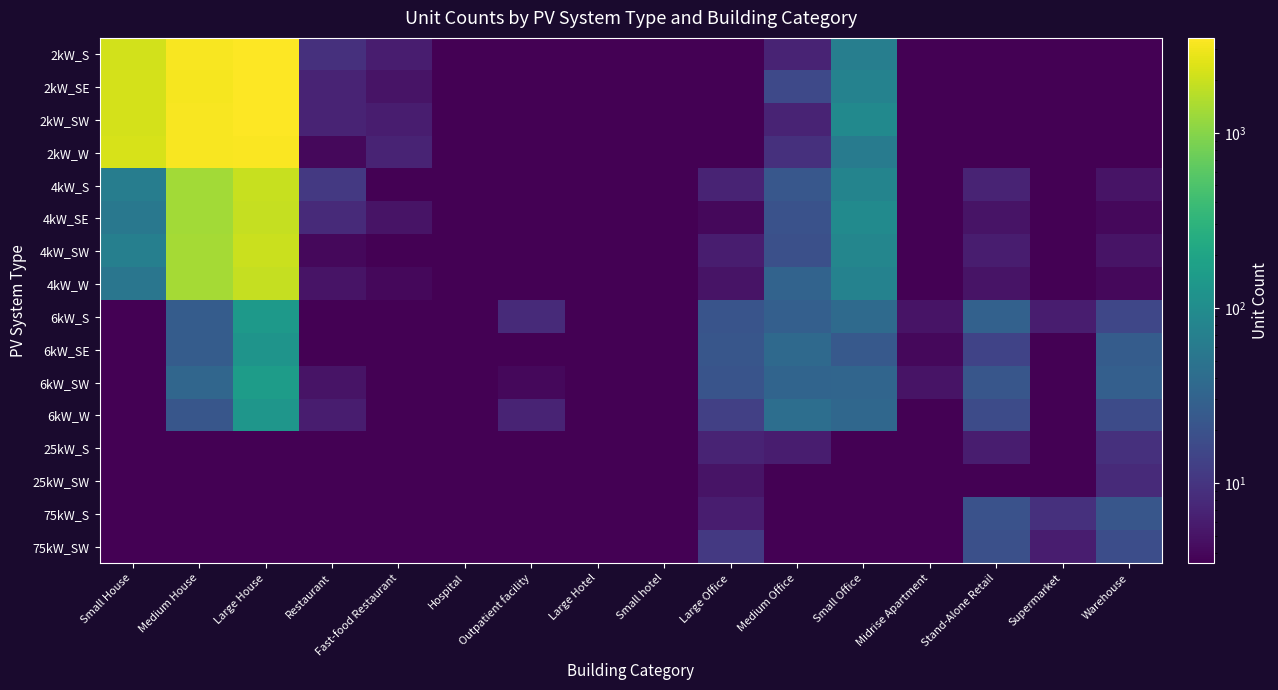

Which category has the highest value across all series?

Large House